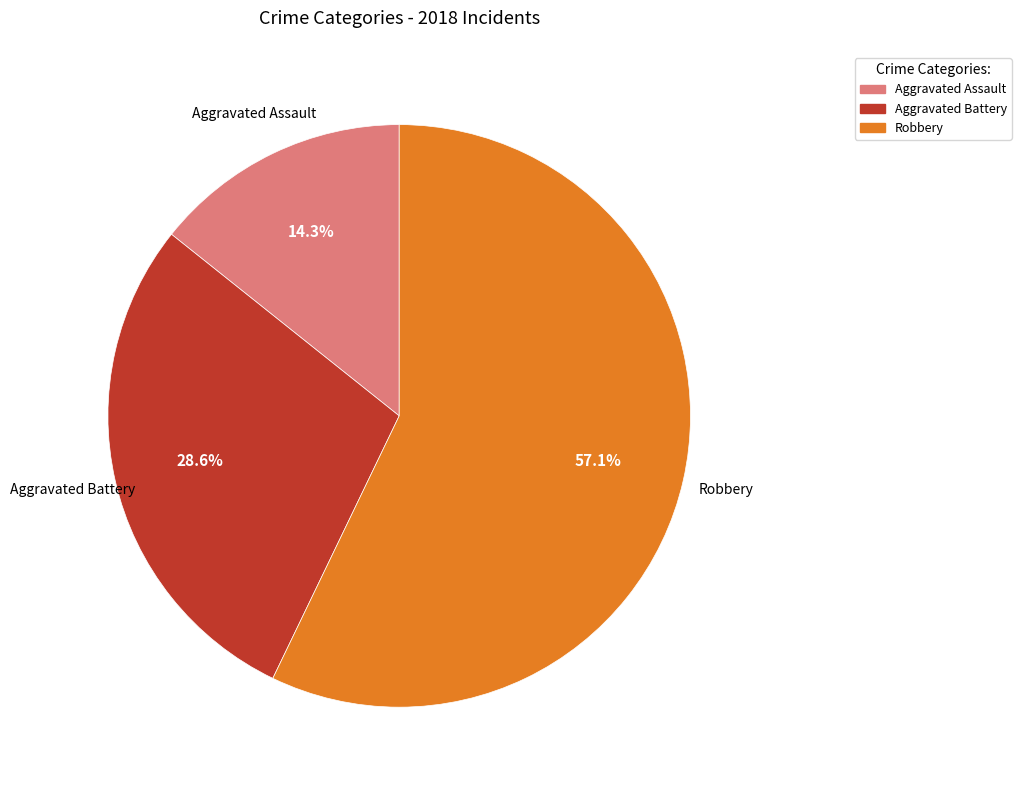

What percentage is the Robbery slice, to the nearest percent?

57%